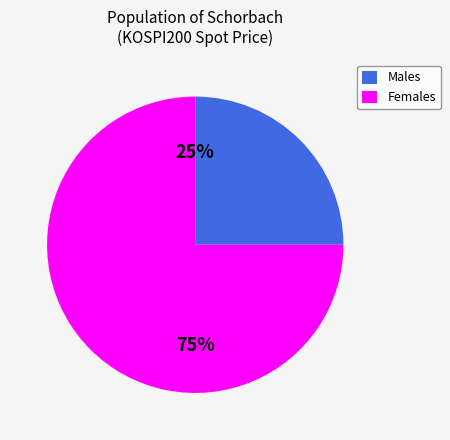

Is it true that Males is 37% of the pie?

False